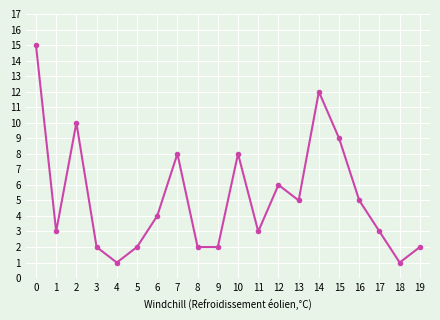

Is it true that the value at 11 is 5?

False